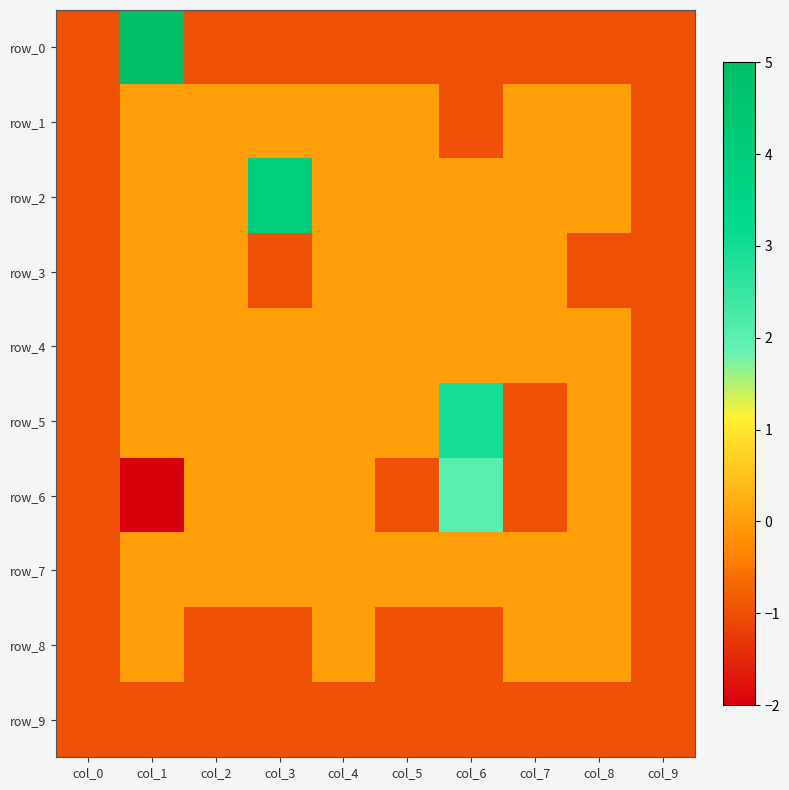

Which series changed the most between col_3 and col_8?

row_2